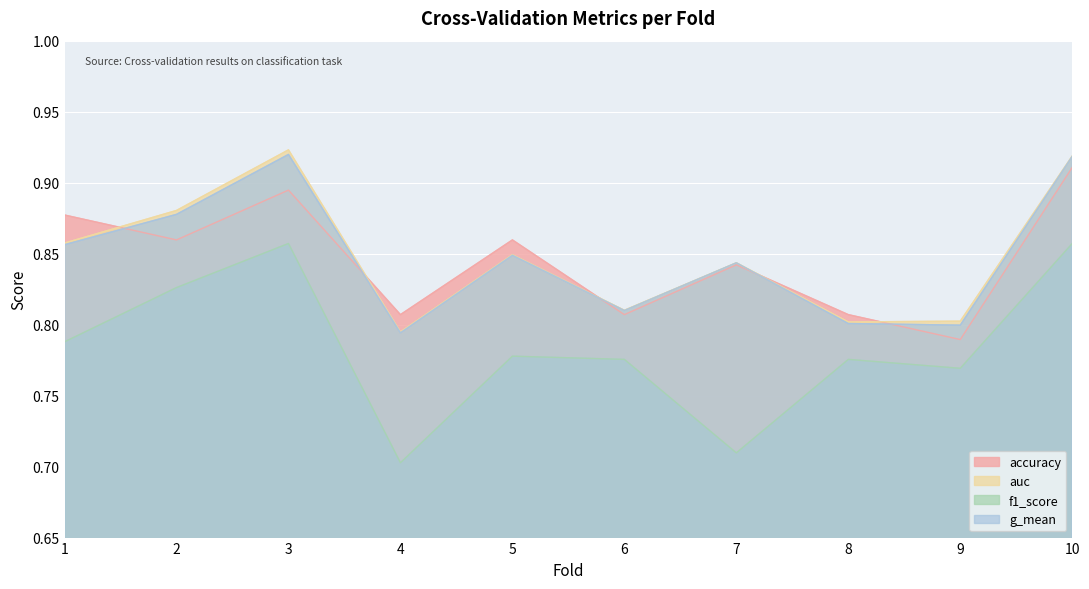

Reading left to right, extract all data points from this chart.

accuracy: 1=0.9	2=0.9	3=0.9	4=0.8	5=0.9	6=0.8	7=0.8	8=0.8	9=0.8	10=0.9
auc: 1=0.9	2=0.9	3=0.9	4=0.8	5=0.8	6=0.8	7=0.8	8=0.8	9=0.8	10=0.9
f1_score: 1=0.8	2=0.8	3=0.9	4=0.7	5=0.8	6=0.8	7=0.7	8=0.8	9=0.8	10=0.9
g_mean: 1=0.9	2=0.9	3=0.9	4=0.8	5=0.8	6=0.8	7=0.8	8=0.8	9=0.8	10=0.9